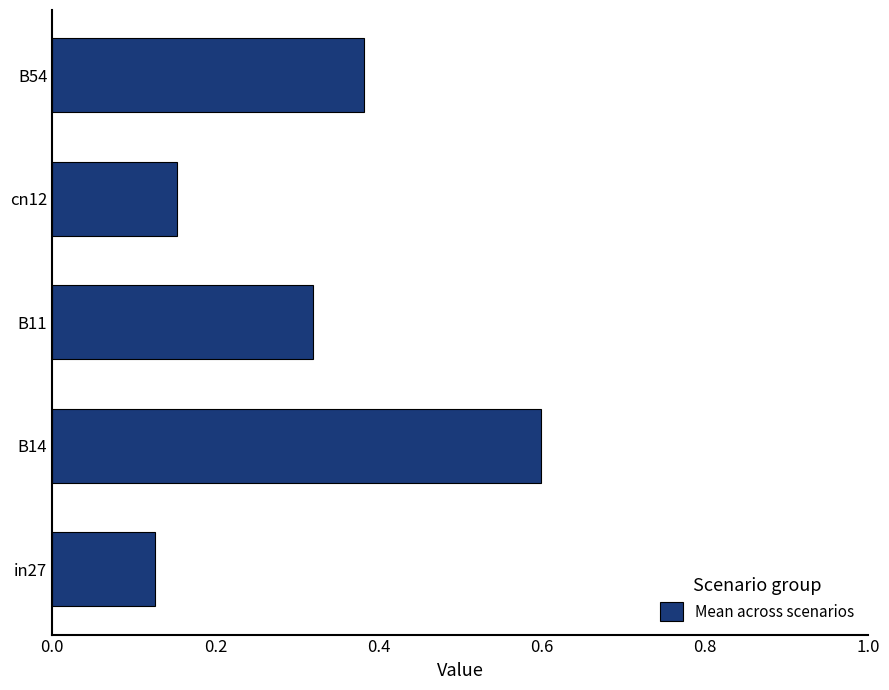

The value at in27 is 0.0. True or false?

False